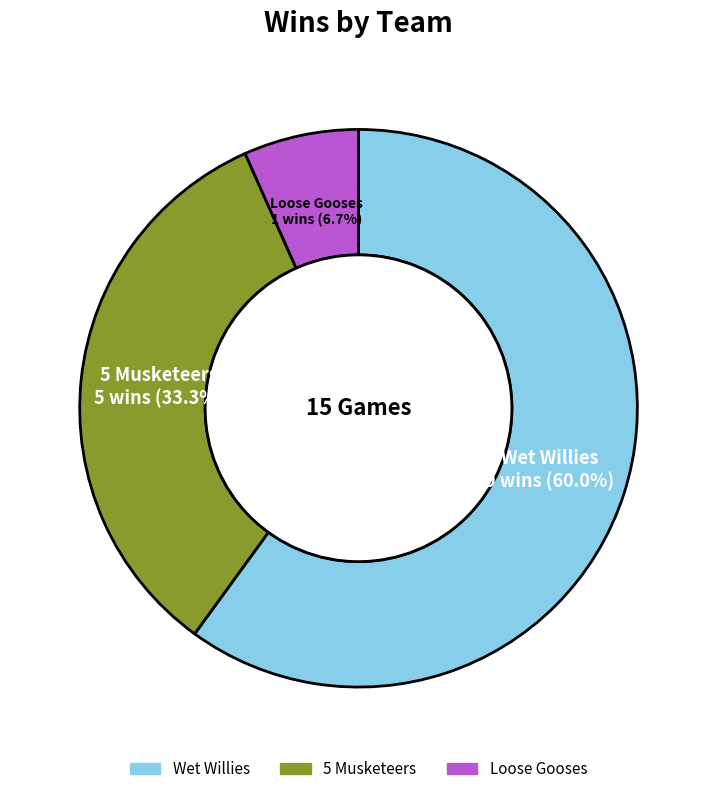

What is the majority slice?

Wet Willies